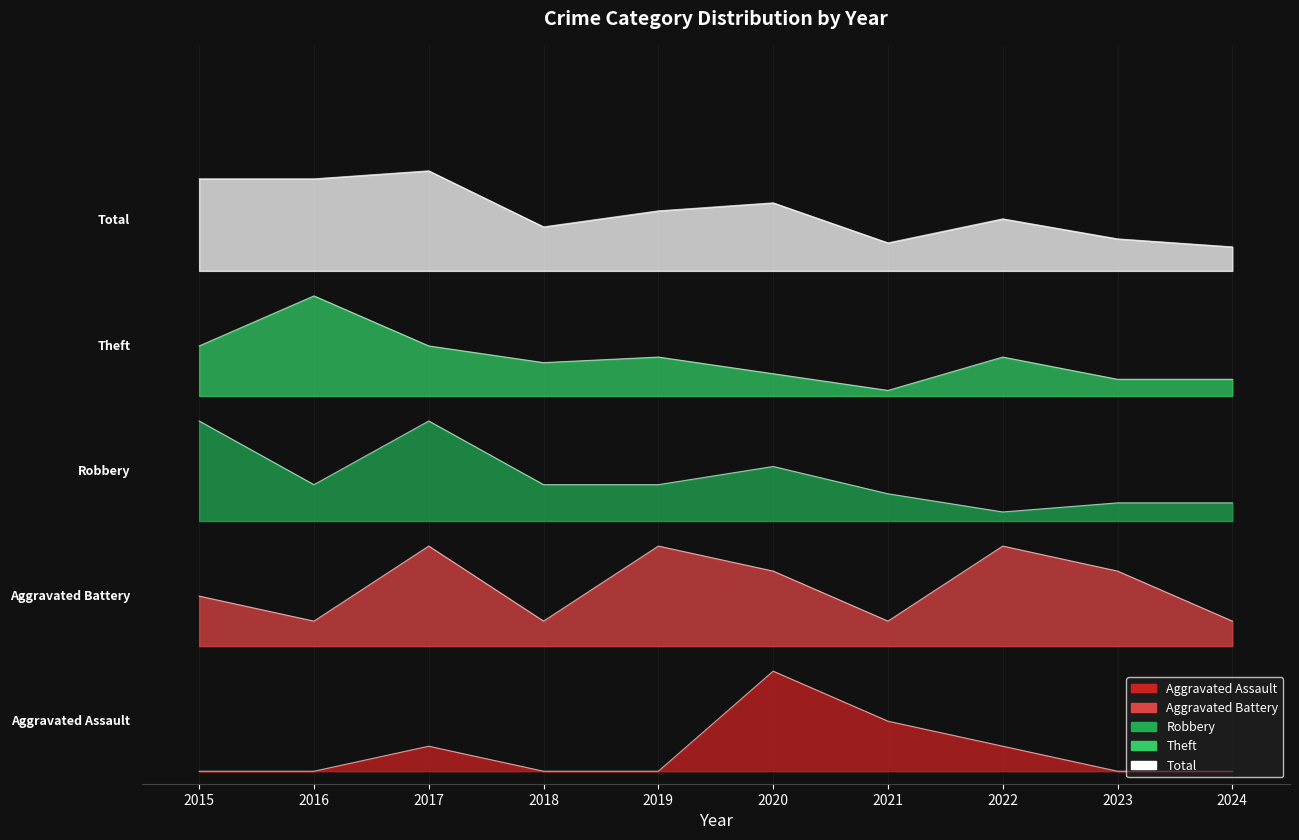

True or false: Robbery and Total cross at least once.

False